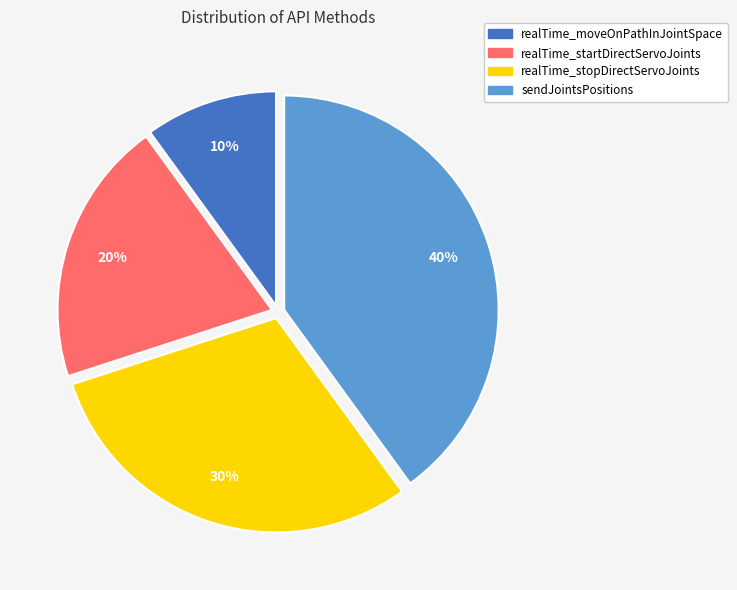

Is realTime_startDirectServoJoints the majority of the pie?

No